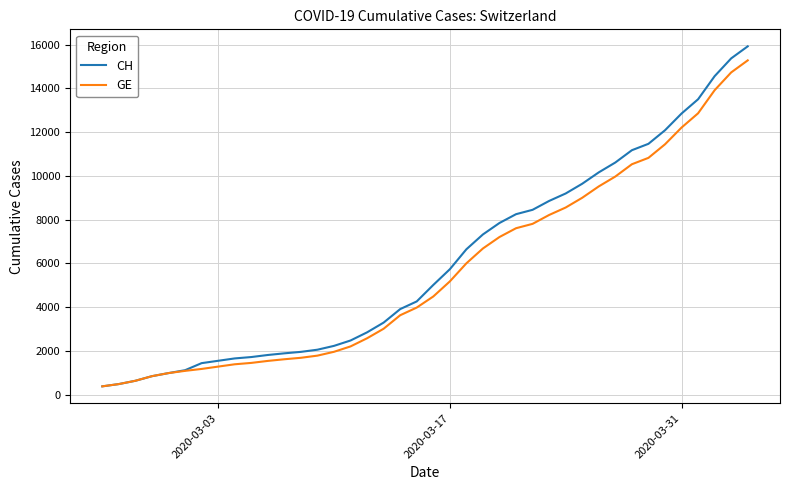

What is the maximum value for CH?

15926